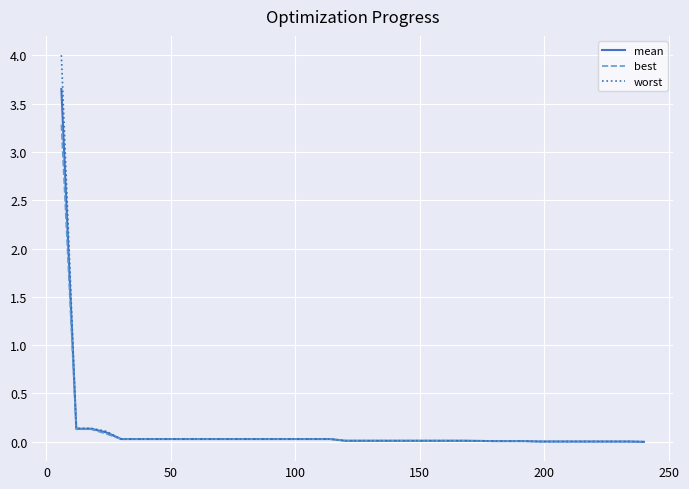

Which series has the largest range (max minus min)?

worst